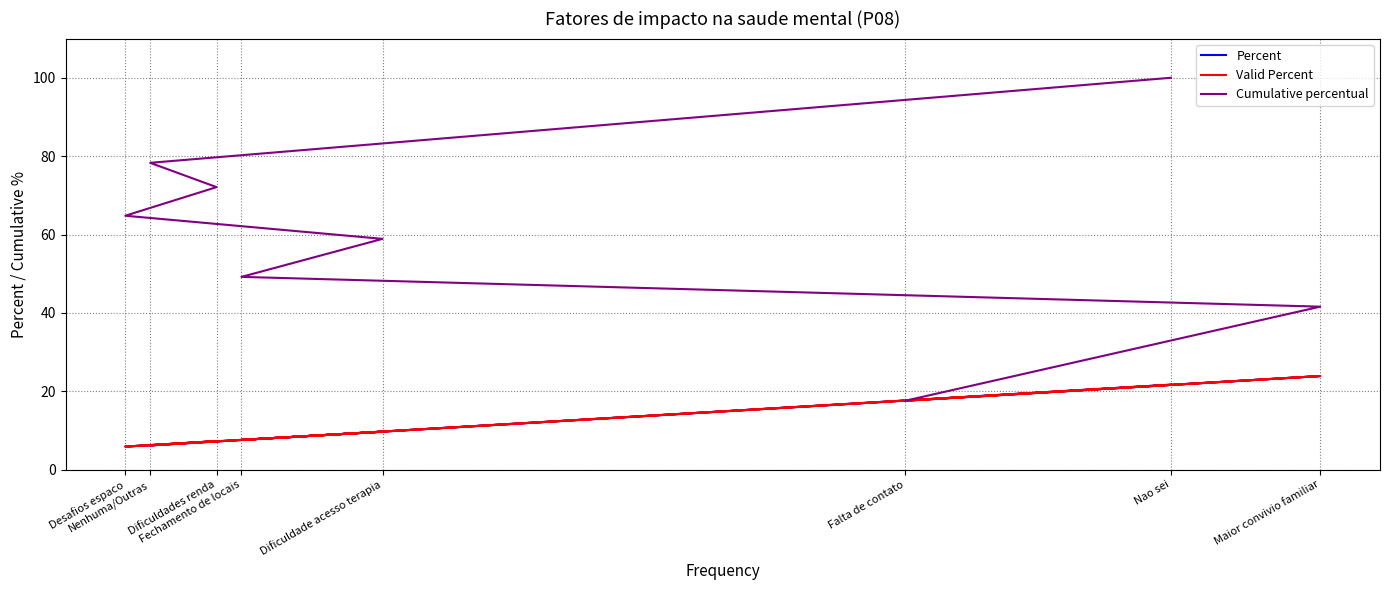

Does the chart display data point markers on the line(s)?

No